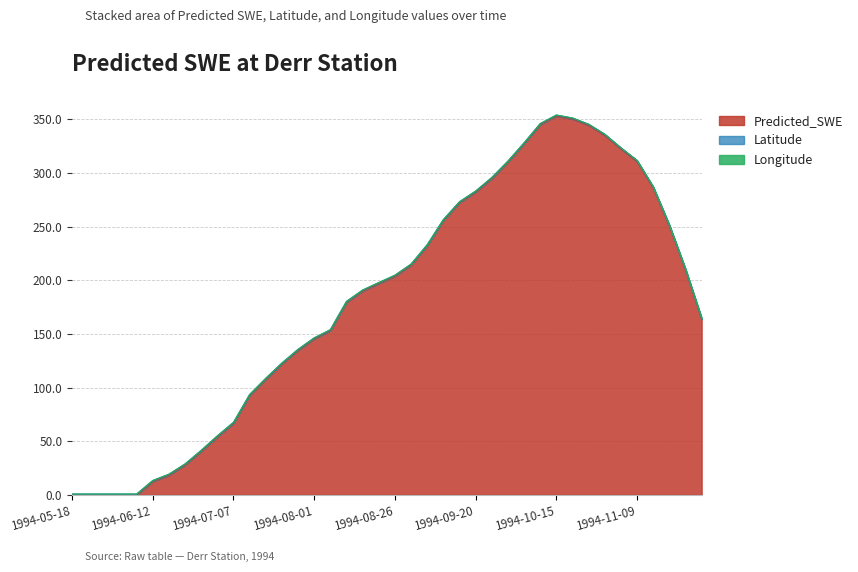

What are all the series names shown in the legend?

Predicted_SWE, Latitude, Longitude